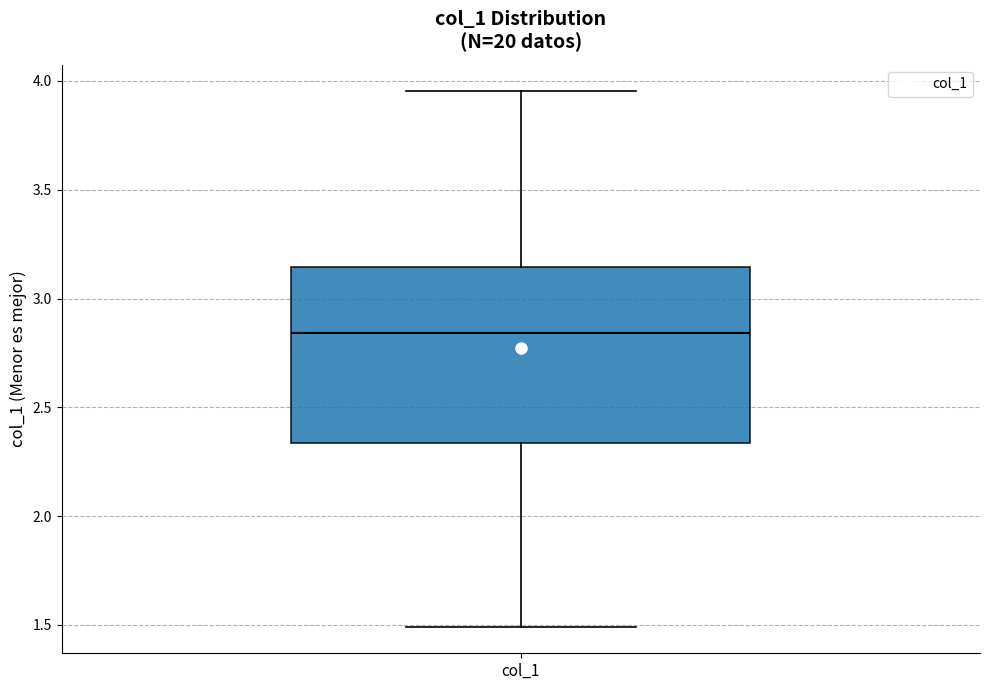

Read this box plot against the y-axis: the position of the median line, the range covered by the box, and the ends of both whiskers. The values are not printed on the chart, so give them approximately, as read against the axis.

median 2.85, box 2.35 to 3.15, whiskers 1.50 to 3.95